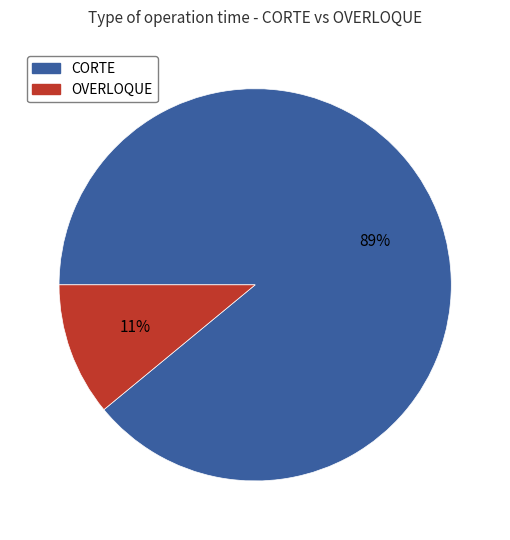

To the nearest percent, what is the average slice percentage?

50%